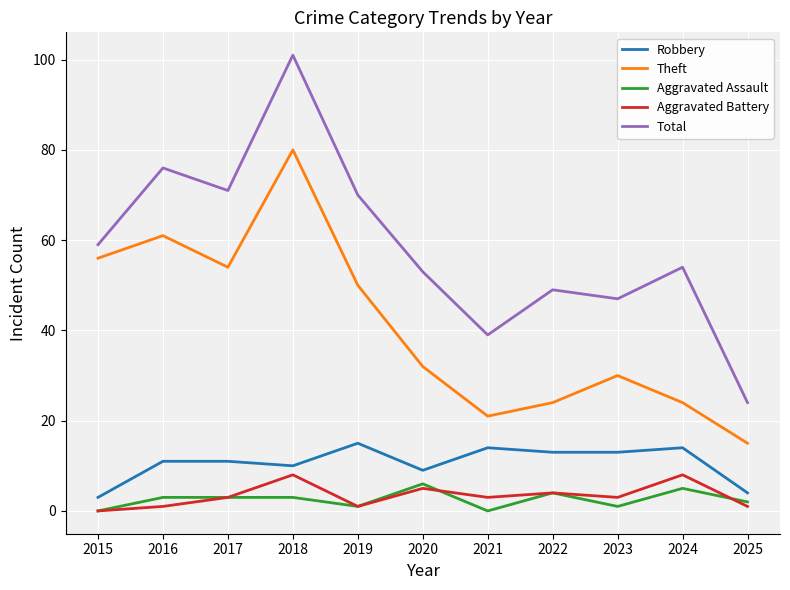

List the labels in order of Total value, smallest first.

2025, 2021, 2023, 2022, 2020, 2024, 2015, 2019, 2017, 2016, 2018